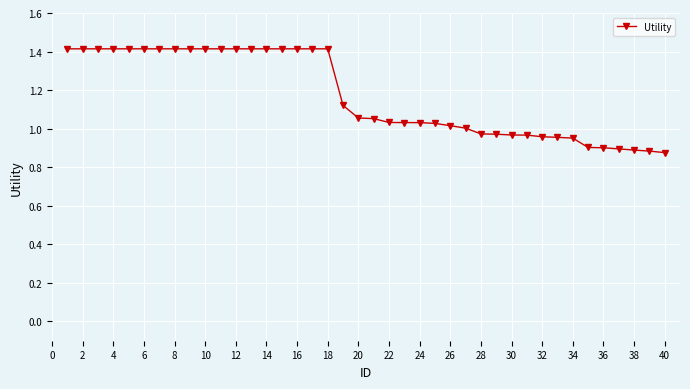

What is the difference between the maximum and minimum values?

0.5